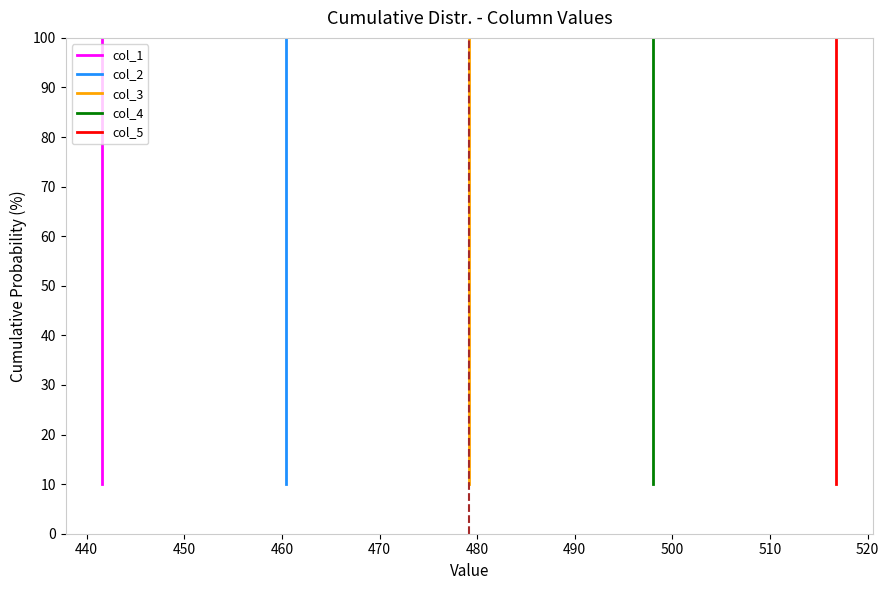

Which series has the largest range (max minus min)?

col_1